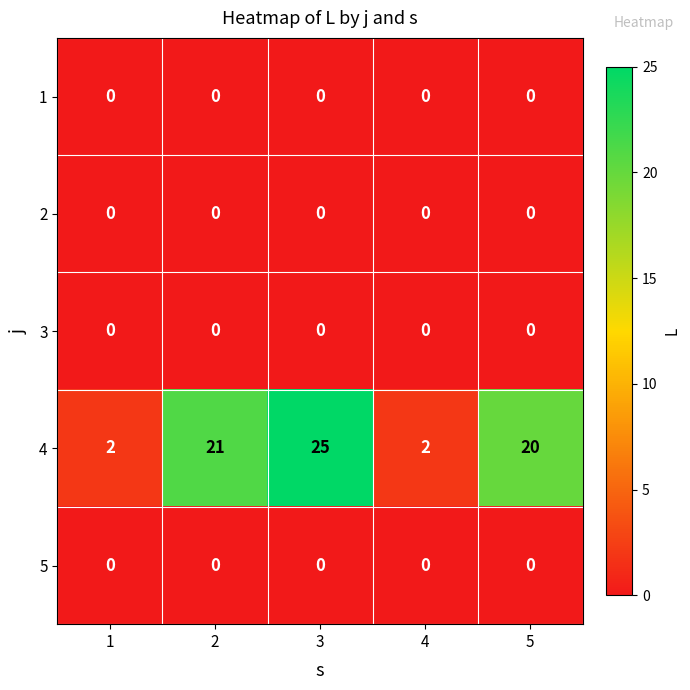

Reading left to right, extract all data points from this chart.

1: 0	0	0	0	0
2: 0	0	0	0	0
3: 0	0	0	0	0
4: 2	21	25	2	20
5: 0	0	0	0	0